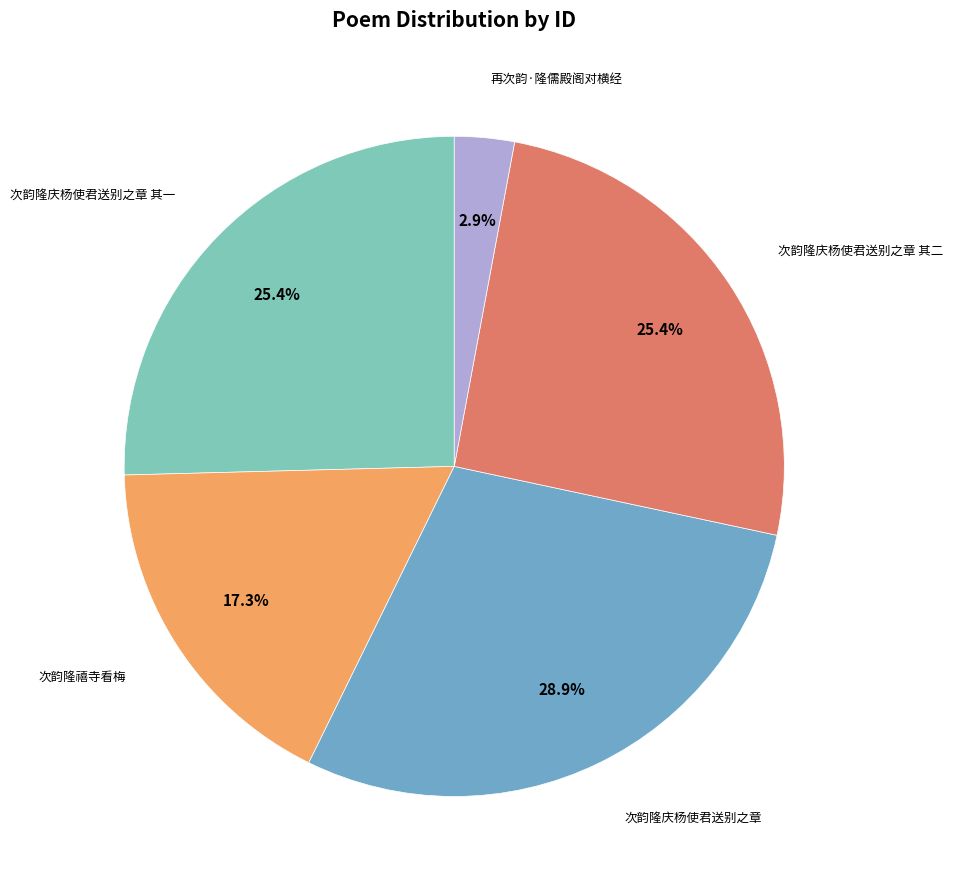

Count the number of slices in the pie.

5